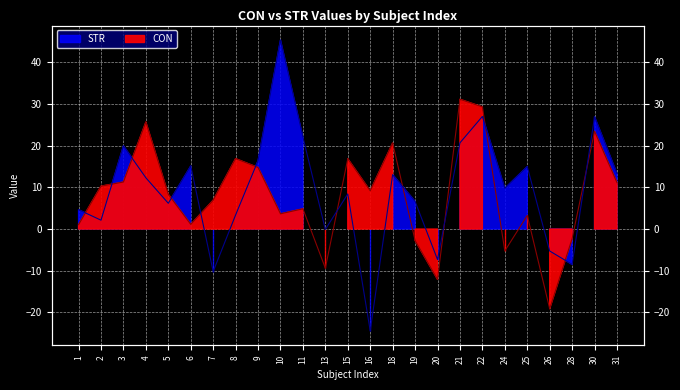

At which category does CON reach its first local peak?

4